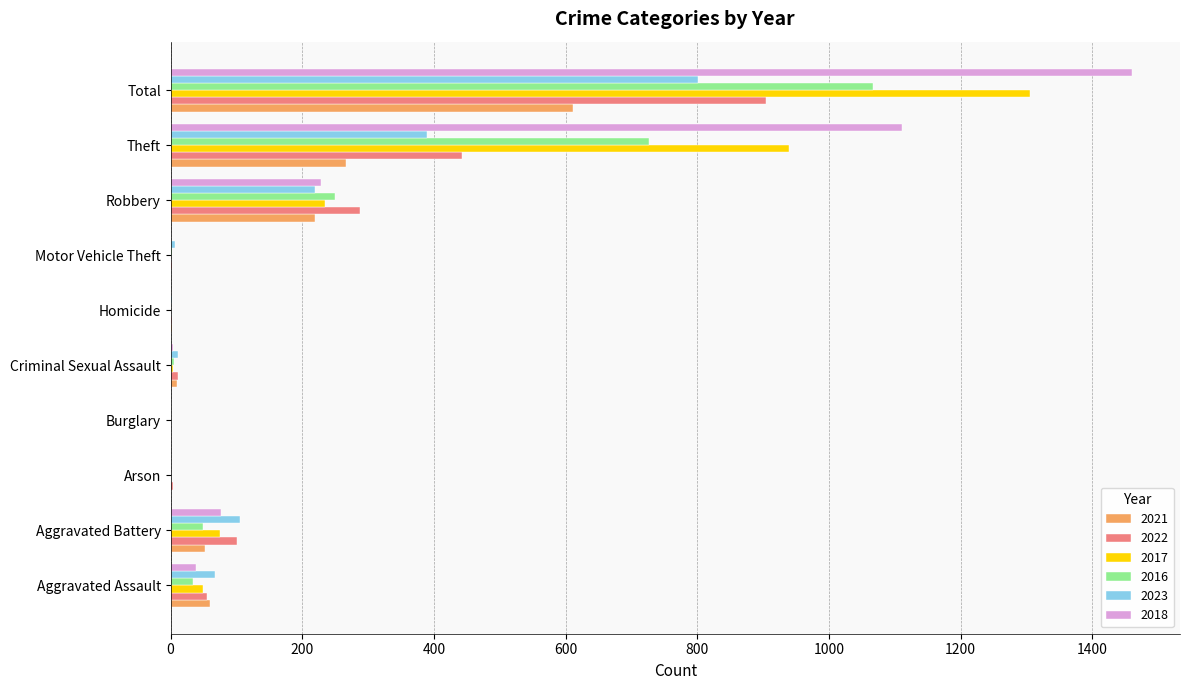

At which label does 2016 reach its peak?

Total